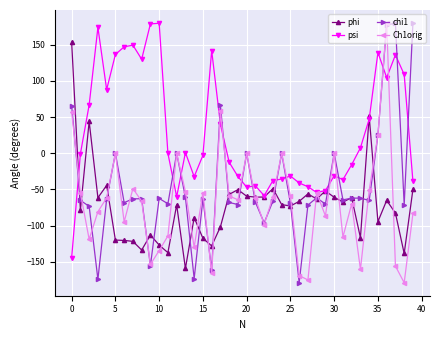

True or false: Ch1orig has more than 0 interior local peaks.

True